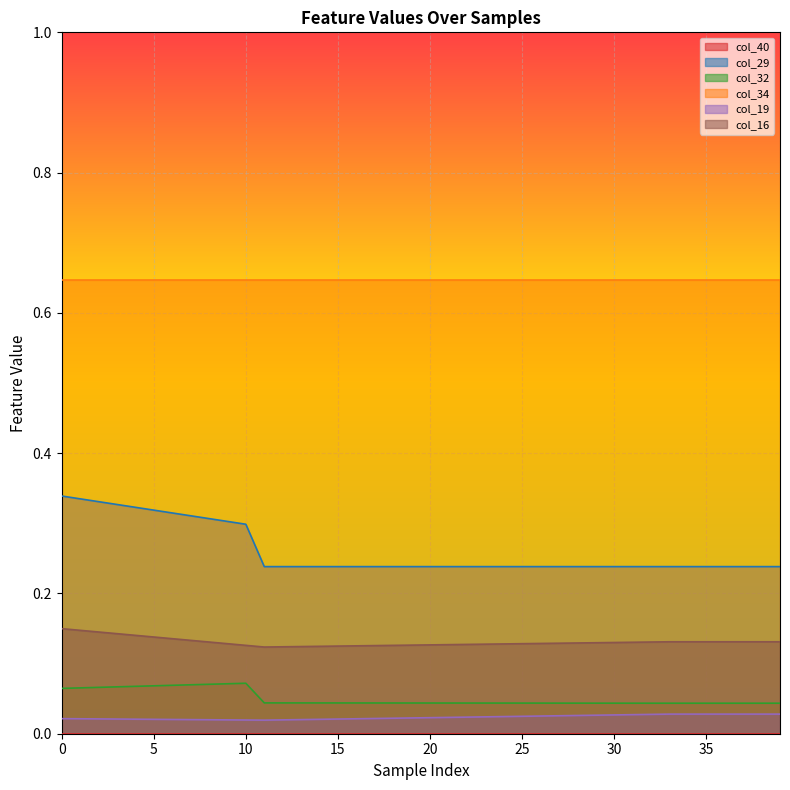

What is the difference between the maximum and second lowest values in the col_29 series?

0.1